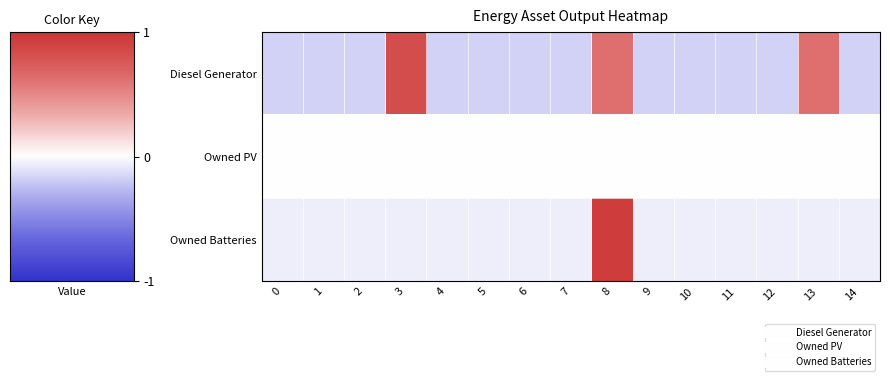

At which category is the sum across all series the highest?

8